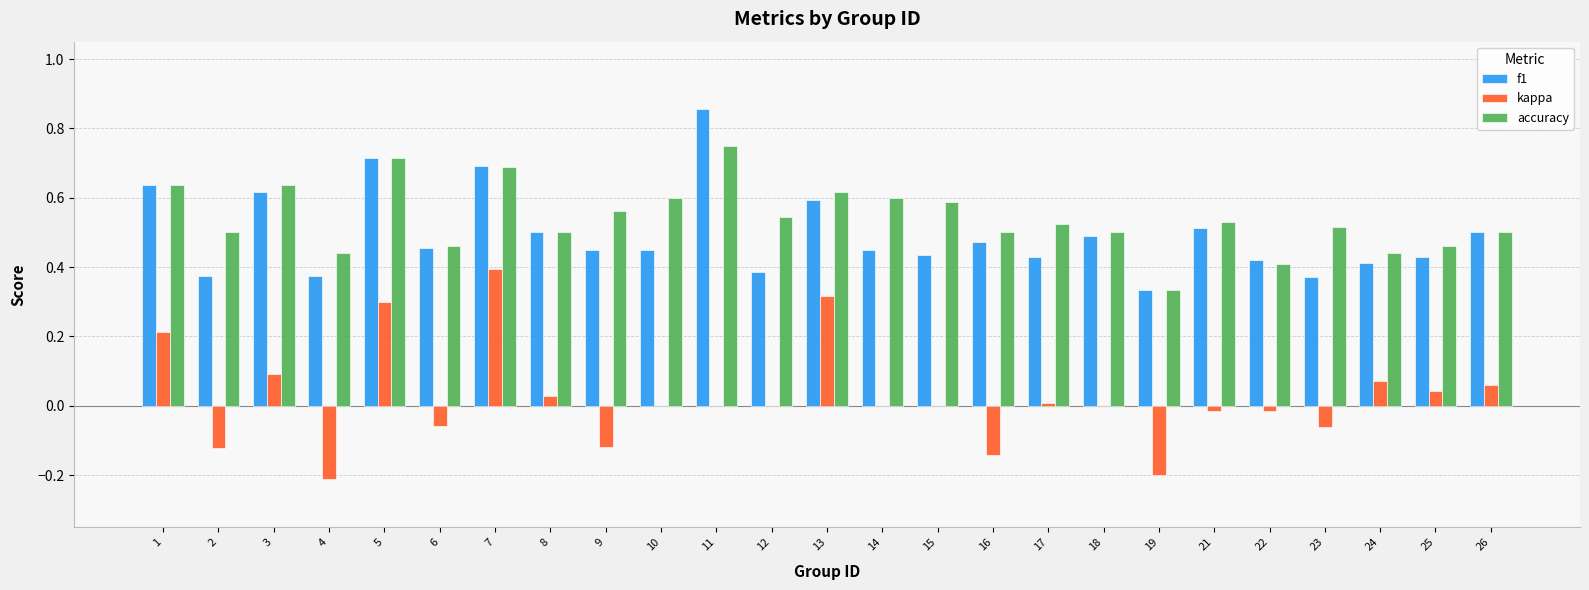

Between 13 and 17, which series saw the biggest shift?

kappa